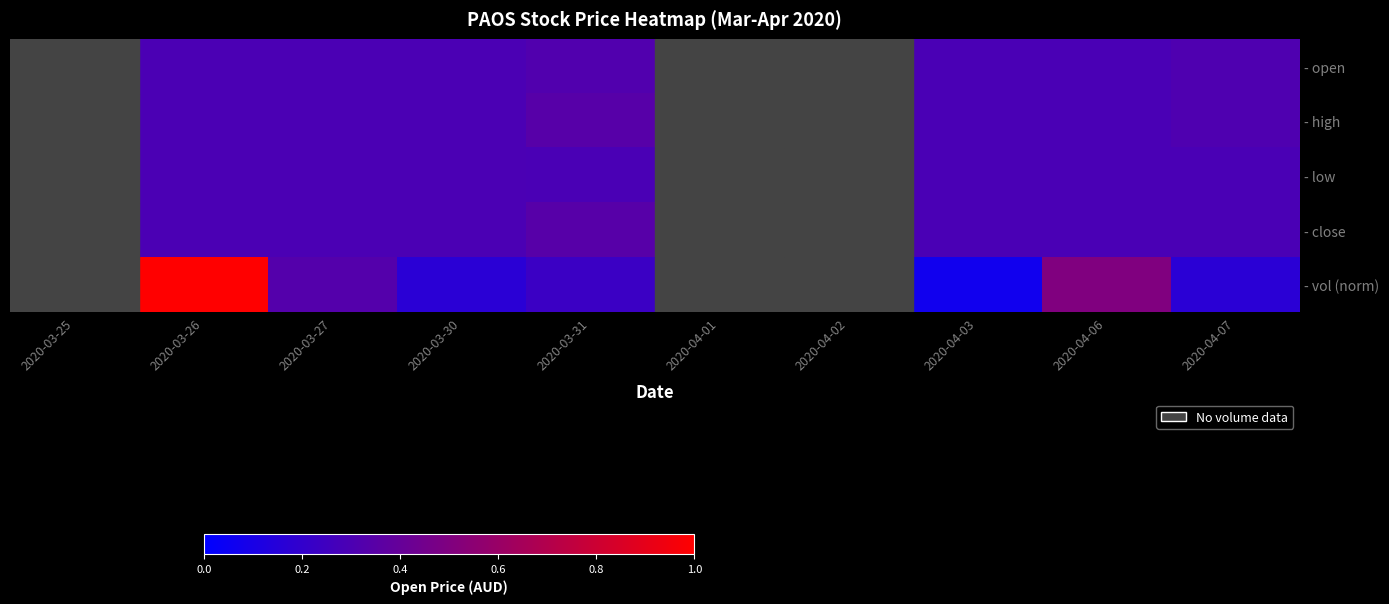

Which series has the largest total across all categories?

- high